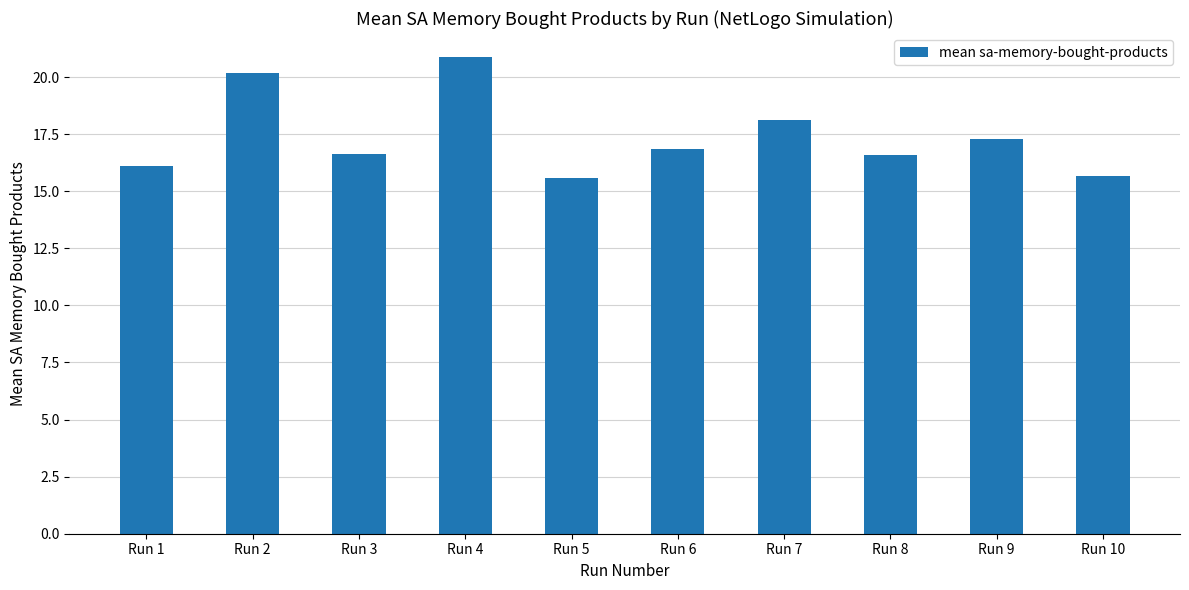

What is the difference between the maximum and minimum values?

5.3